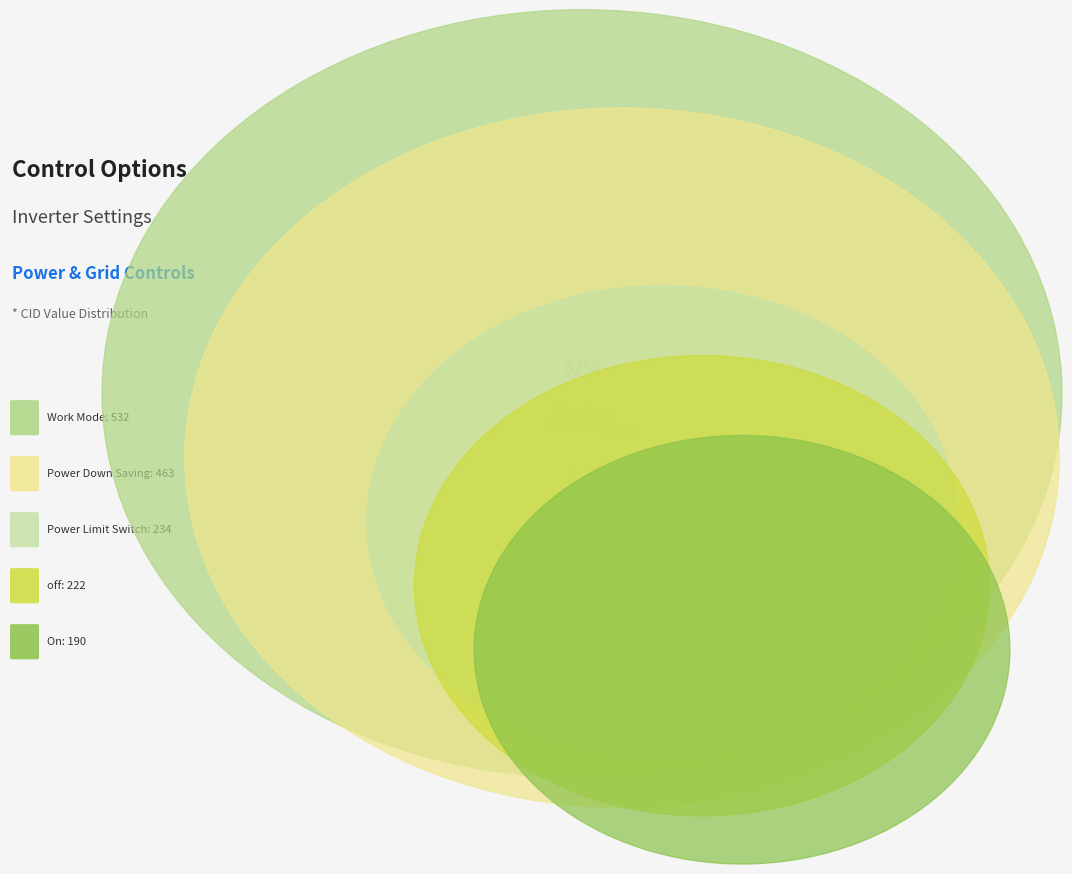

To the nearest percent, what is the average slice percentage?

20%